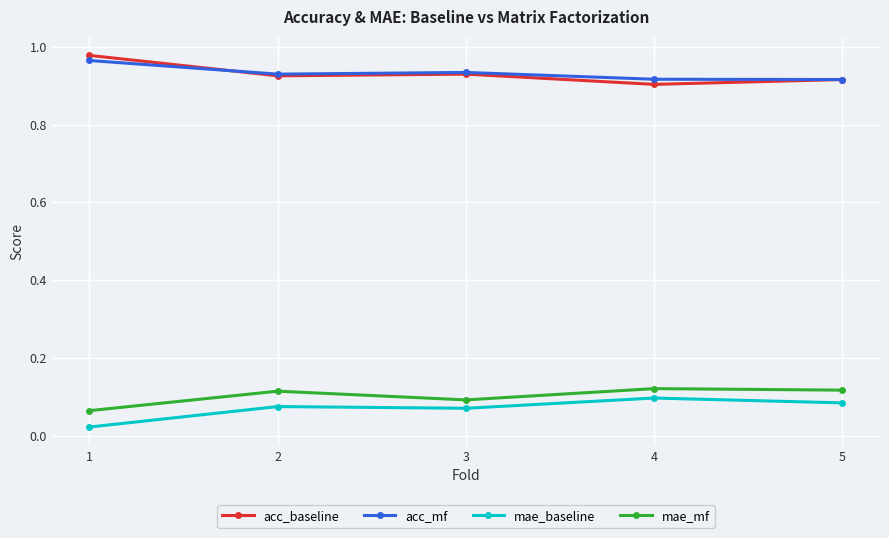

Rank the series by their maximum value, from highest to lowest.

acc_baseline, acc_mf, mae_mf, mae_baseline